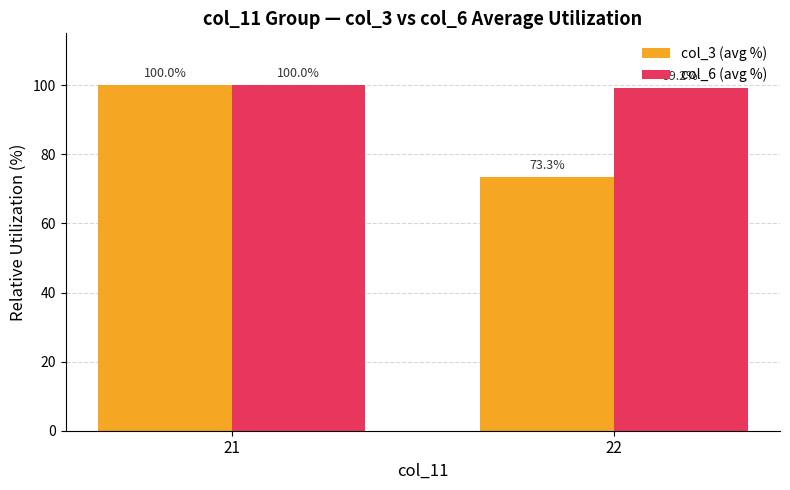

Does the chart contain stacked bars?

No